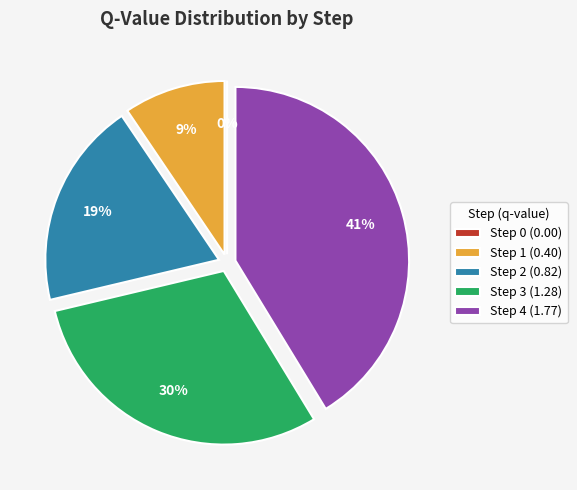

To the nearest percent, what is the difference between the Step 1 and Step 0 slice percentages?

9%